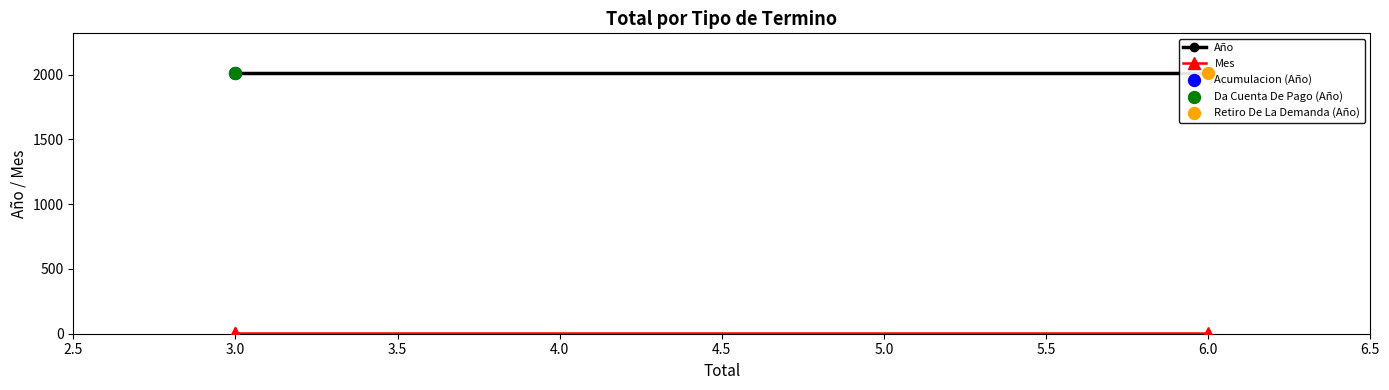

Which series has the largest Y range (max minus min)?

Año